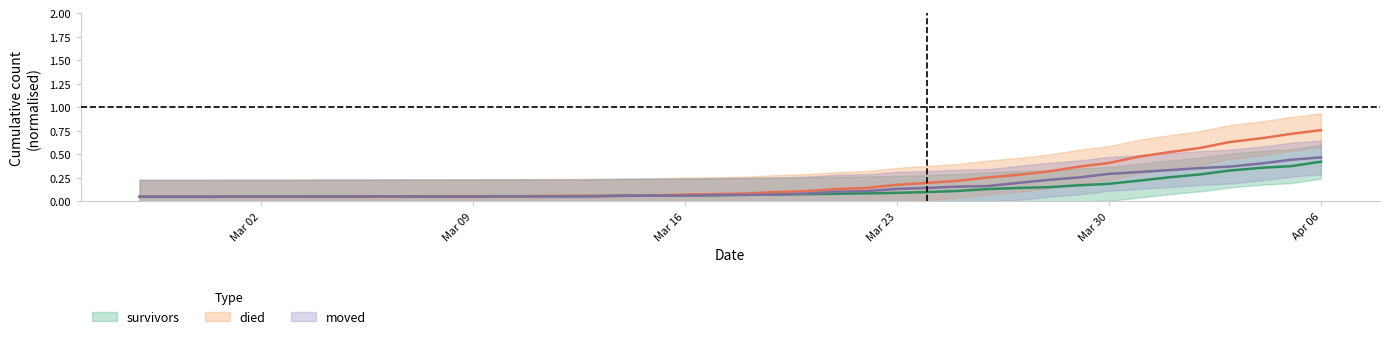

List the series in order of their peak value, lowest first.

survivors, moved, died